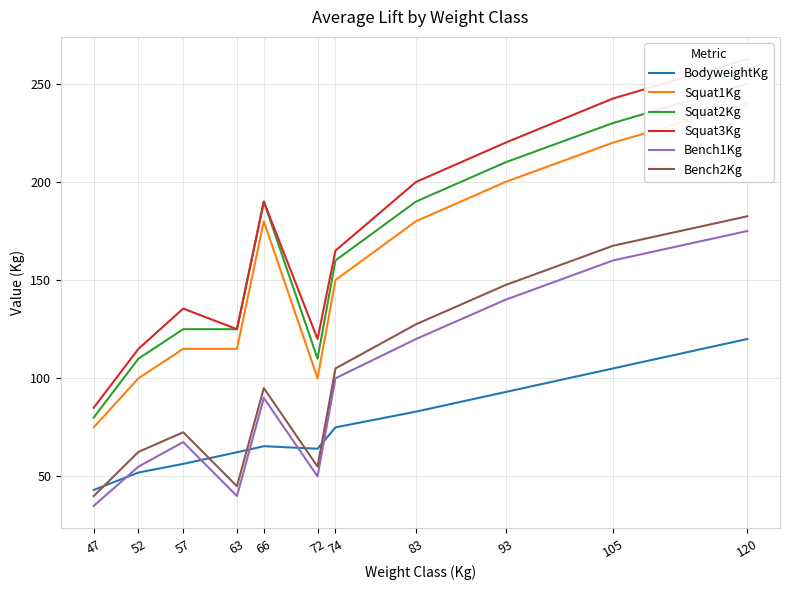

Which label corresponds to the largest value in the chart?

120